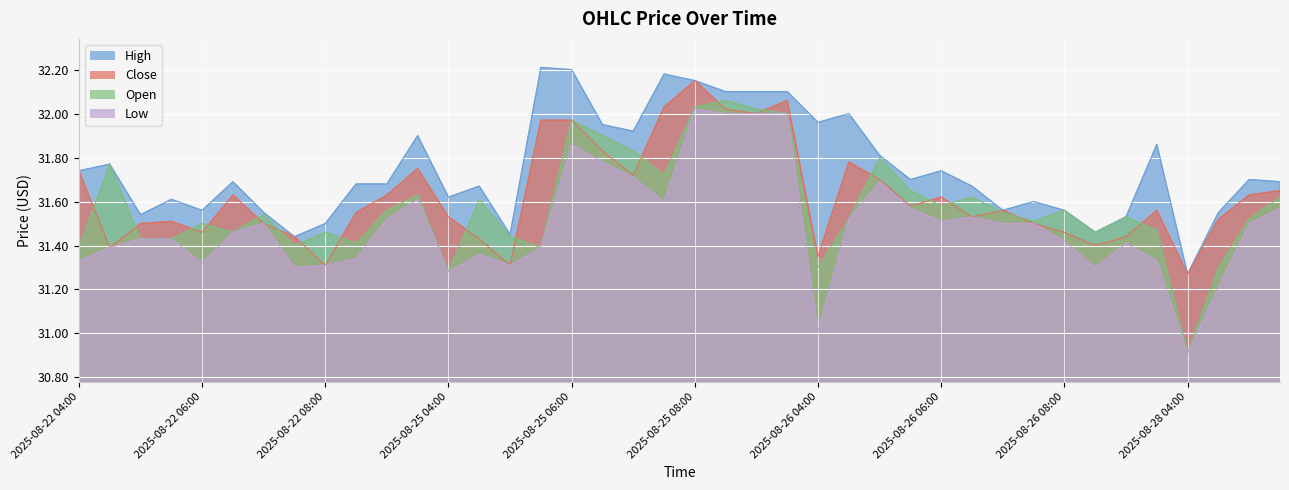

What is the average value of the High series?

31.7